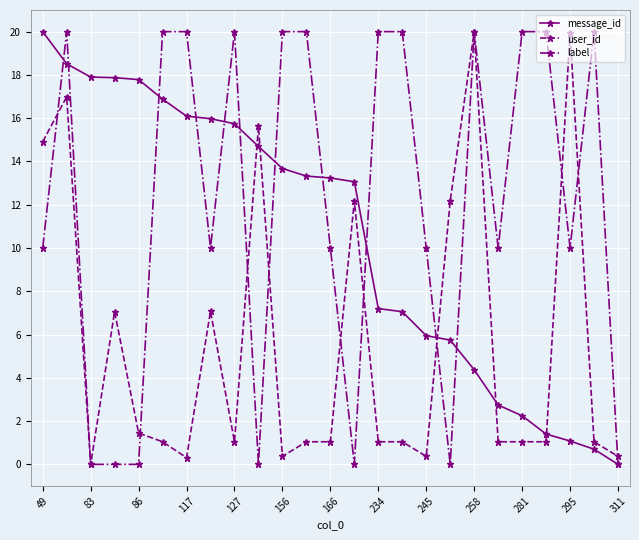

What is the highest value of the label series?

20.0